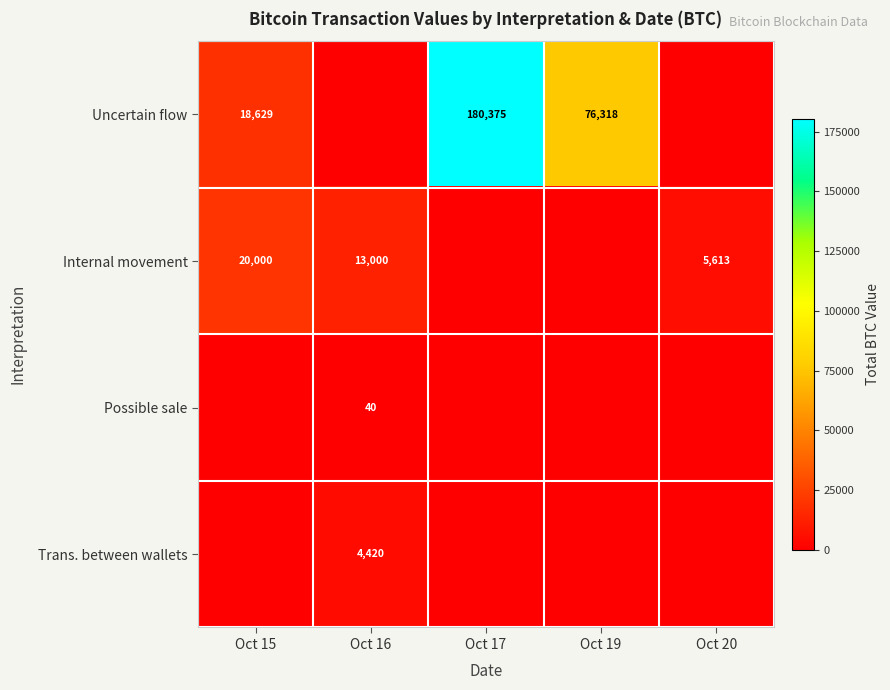

Which label corresponds to the largest value in the chart?

Oct 17